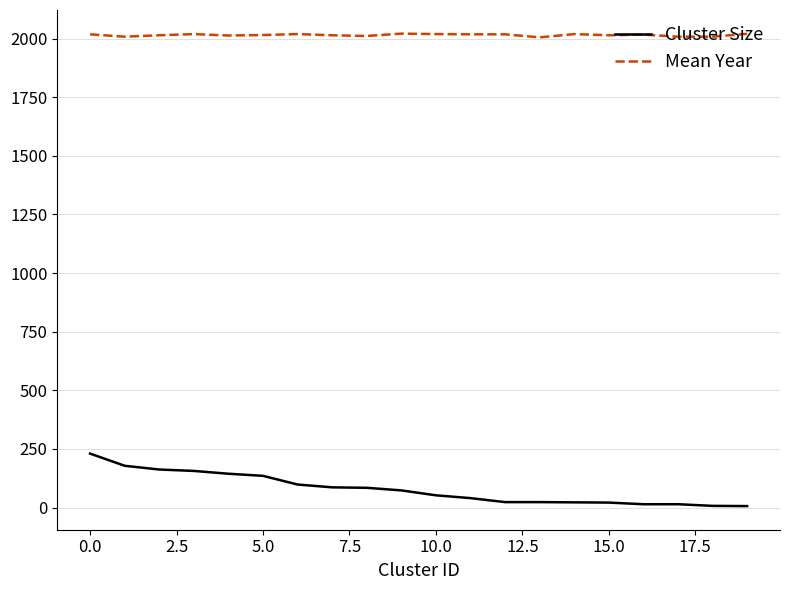

What is the minimum value shown in the chart?

6